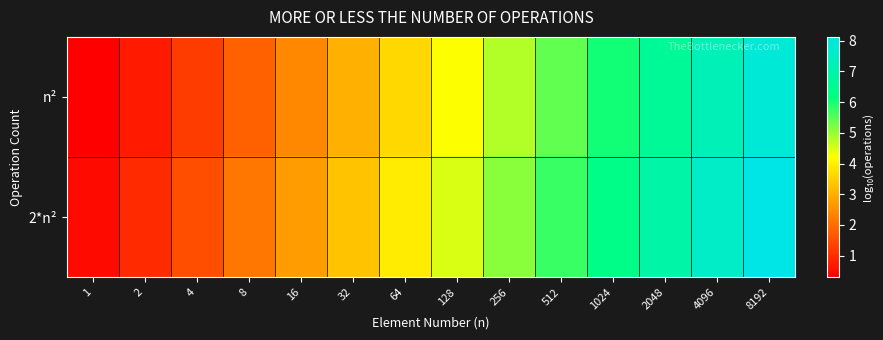

How many series are shown in this chart?

2